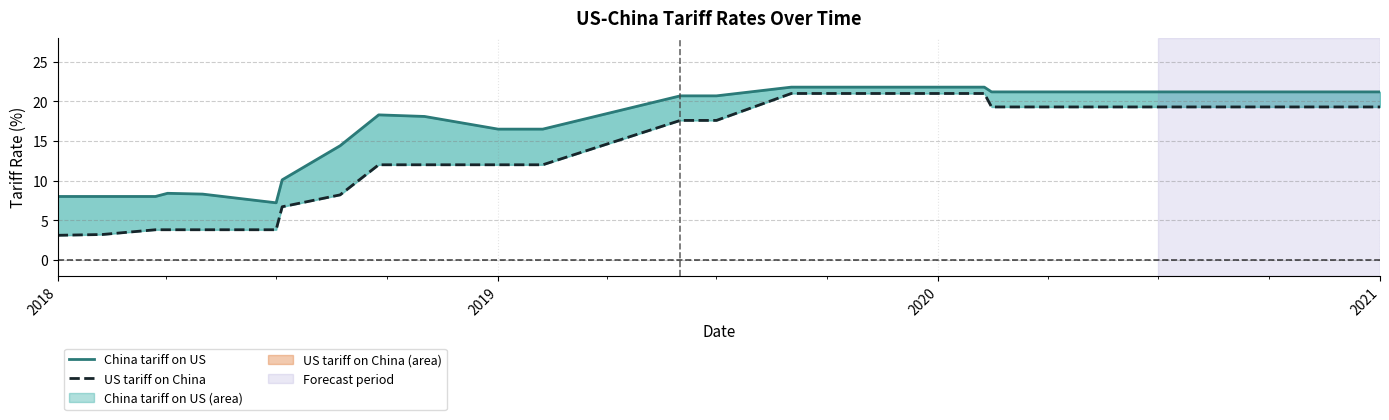

How many distinct data groups are displayed?

2